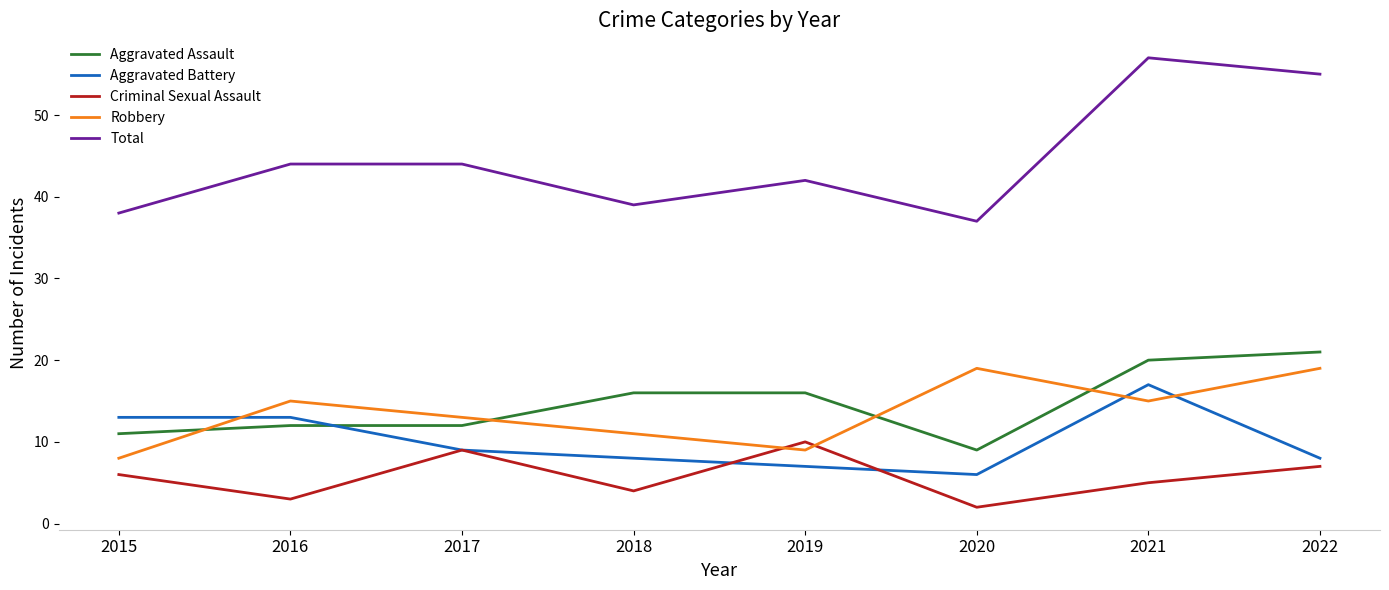

What is the minimum value shown in the chart?

2